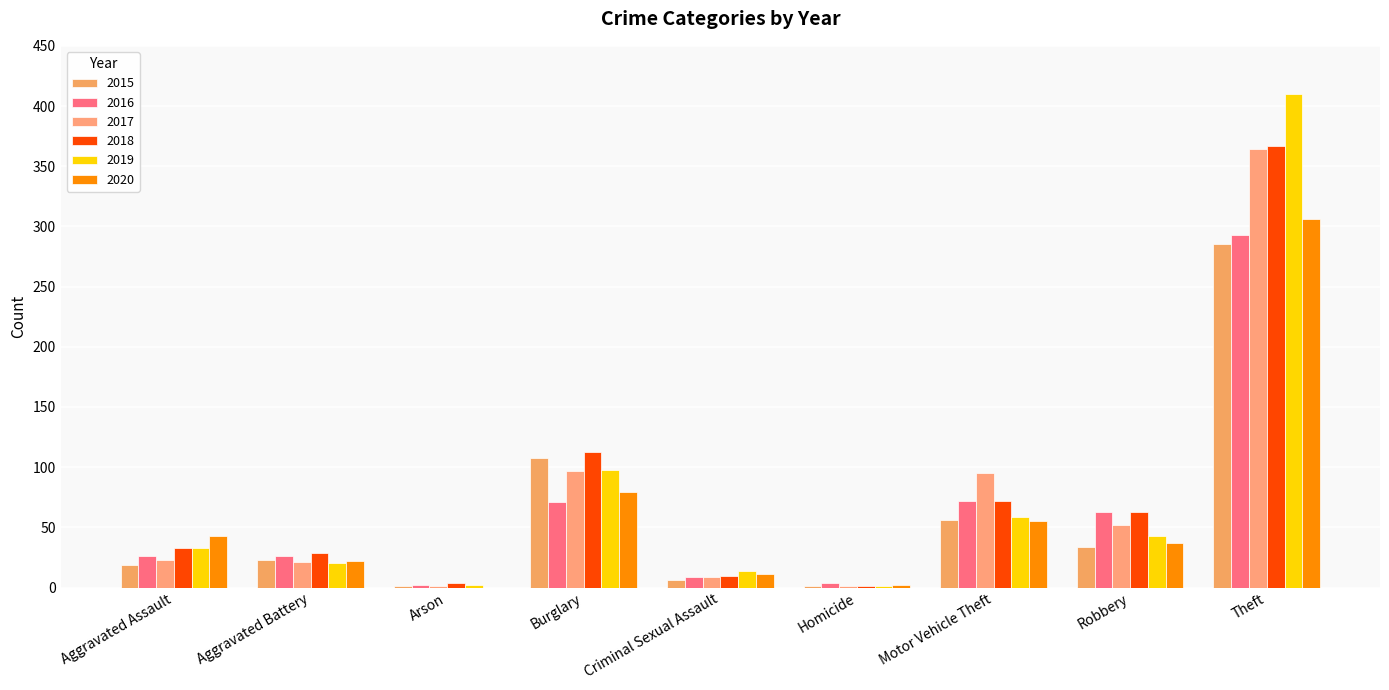

Rank the series at Motor Vehicle Theft from lowest to highest value.

2020, 2015, 2019, 2016, 2018, 2017